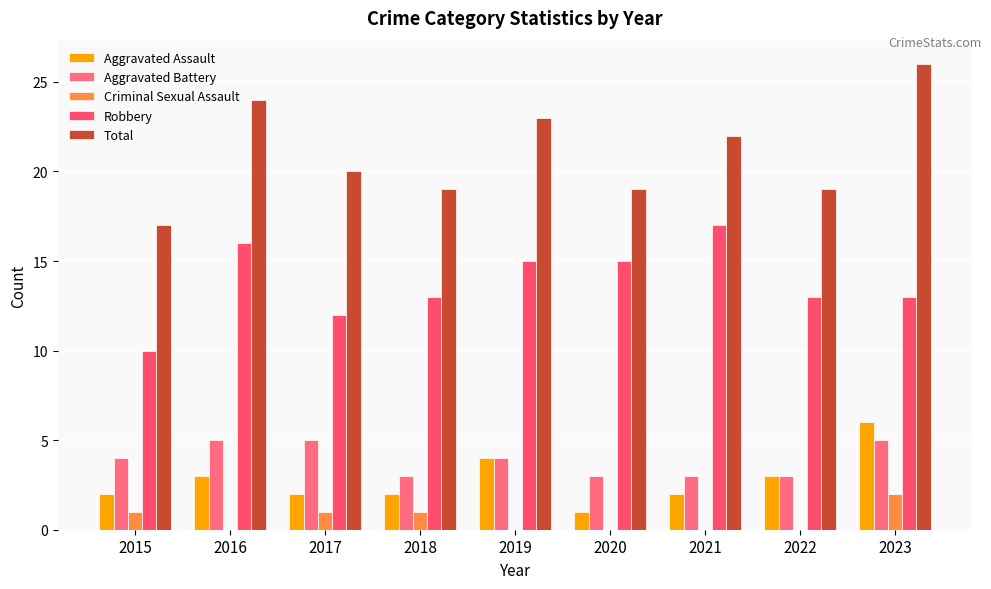

Is it true that Criminal Sexual Assault equals 2 at 2023?

True